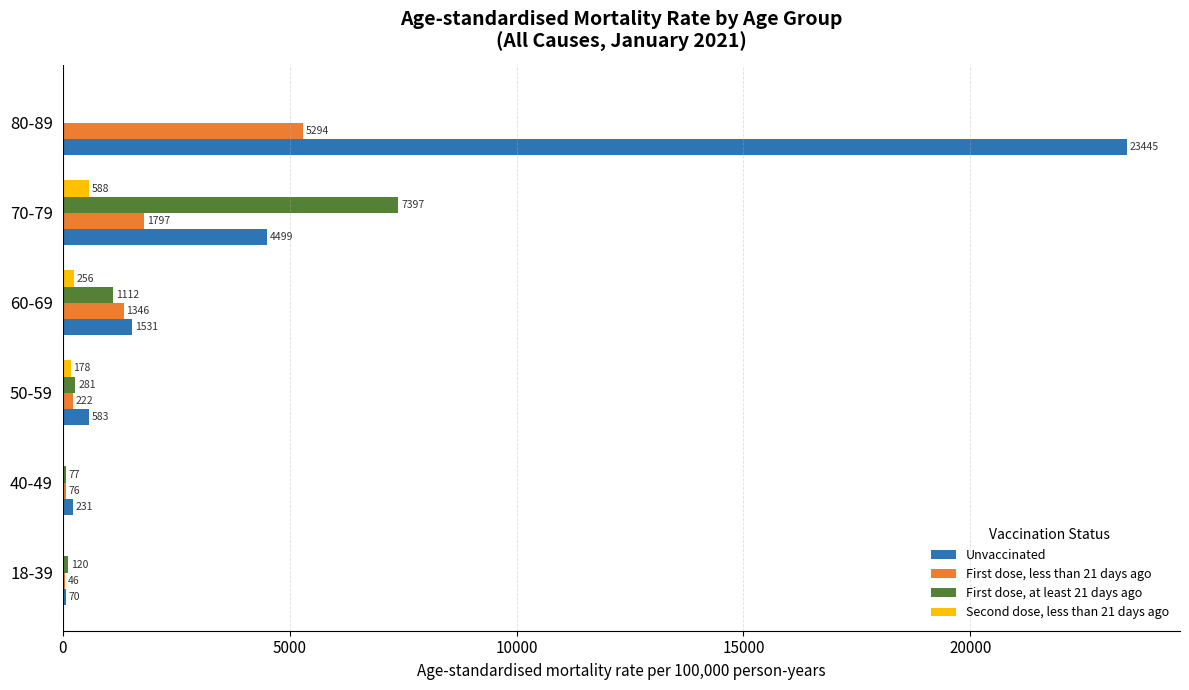

Between 18-39 and 60-69, which series saw the biggest shift?

Unvaccinated